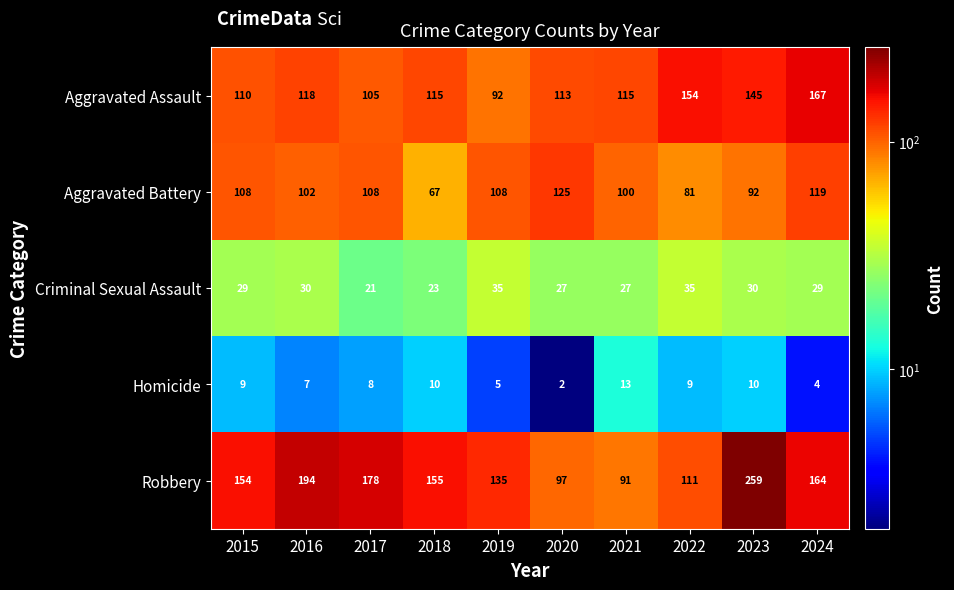

How many distinct data groups are displayed?

5